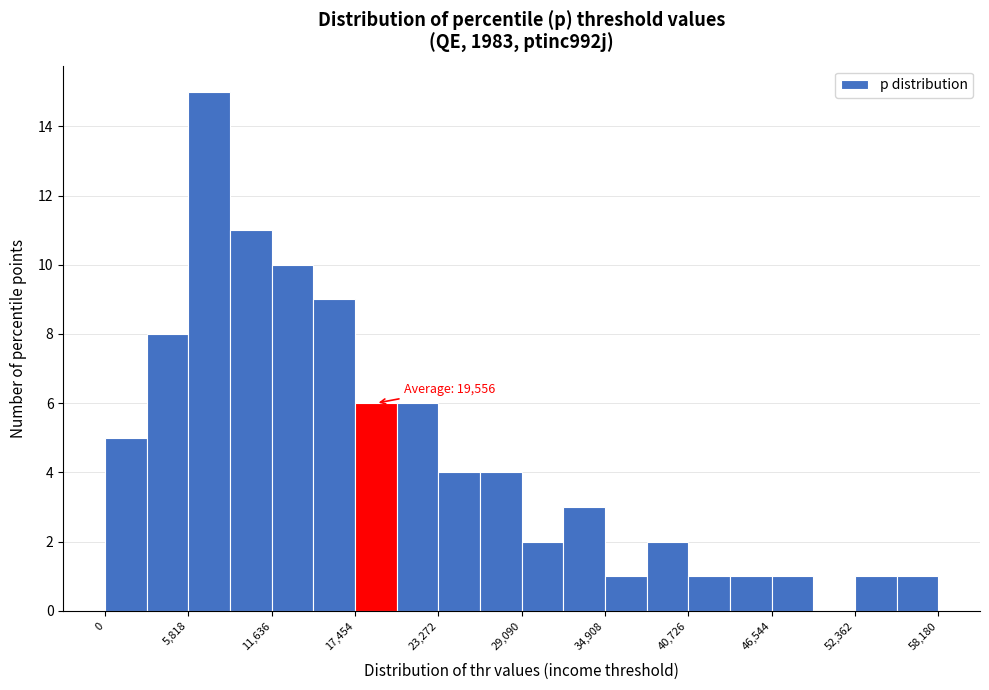

Around what value on the x-axis is the tallest bar? Give the approximate position of its centre, as read against the axis.

7000